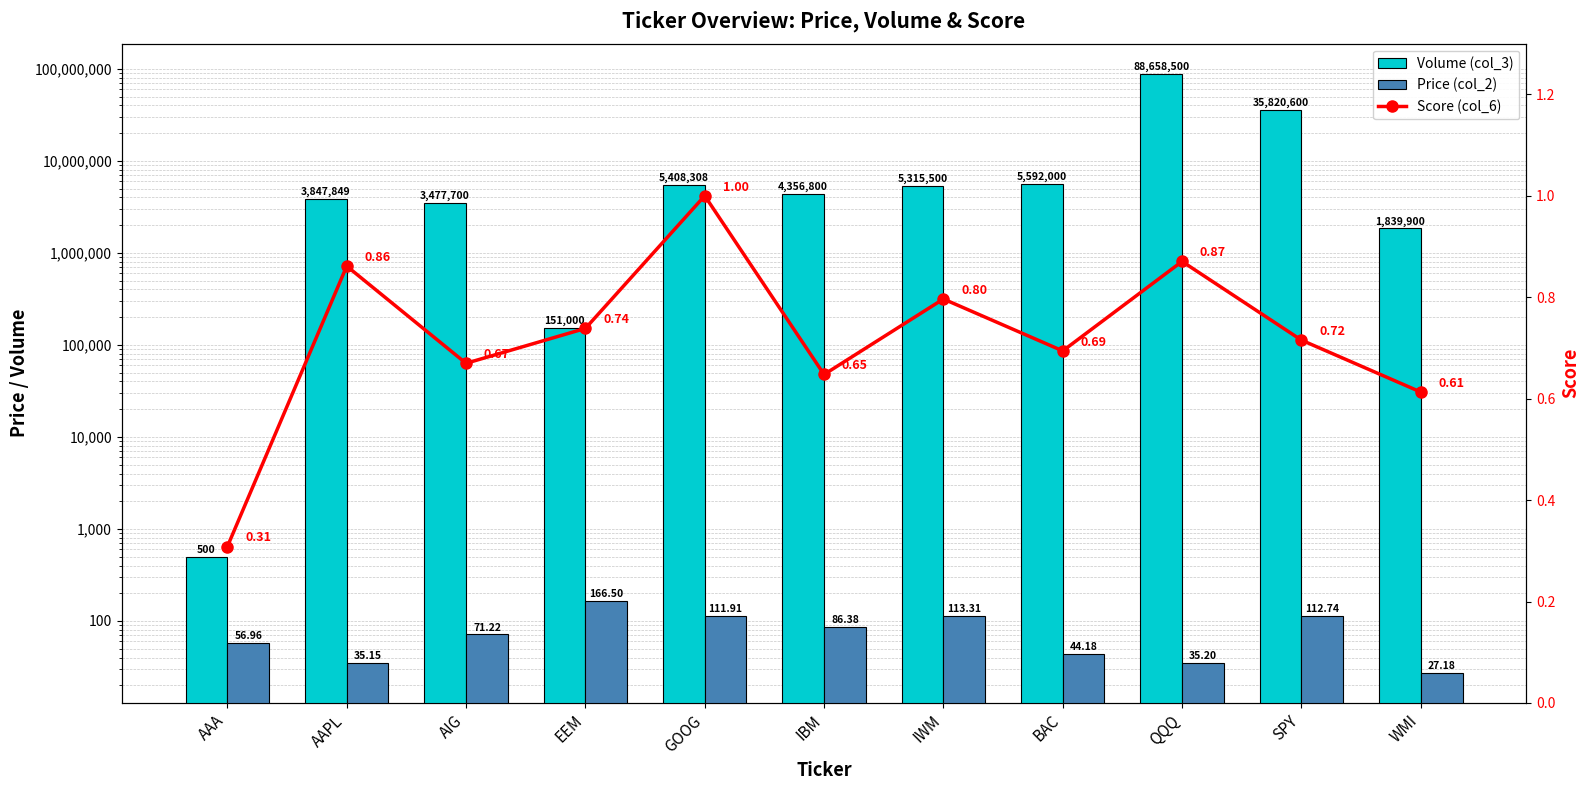

What is the lowest value of the Score (col_6) series?

0.3